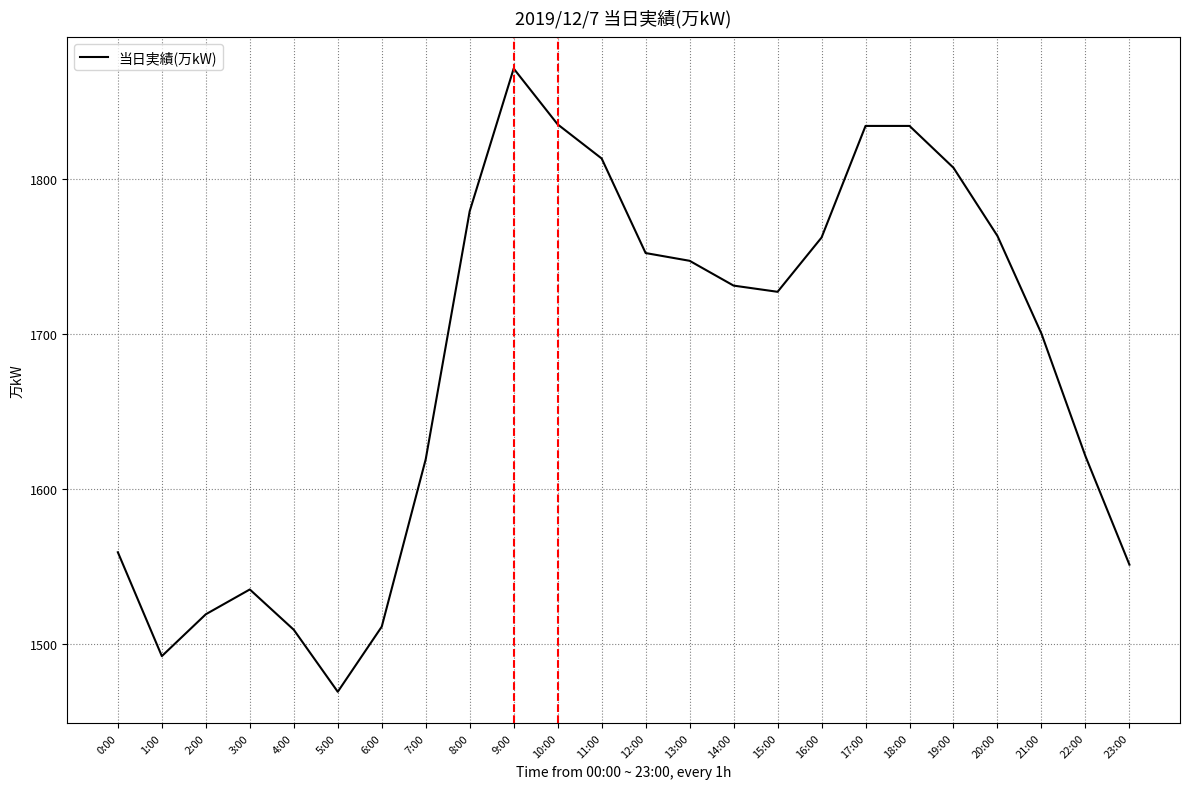

What is the difference between the maximum and second lowest values?

379